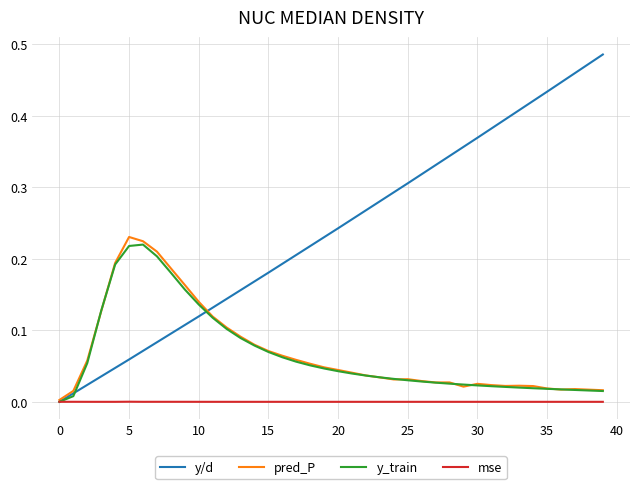

Which series has the largest range (max minus min)?

y/d